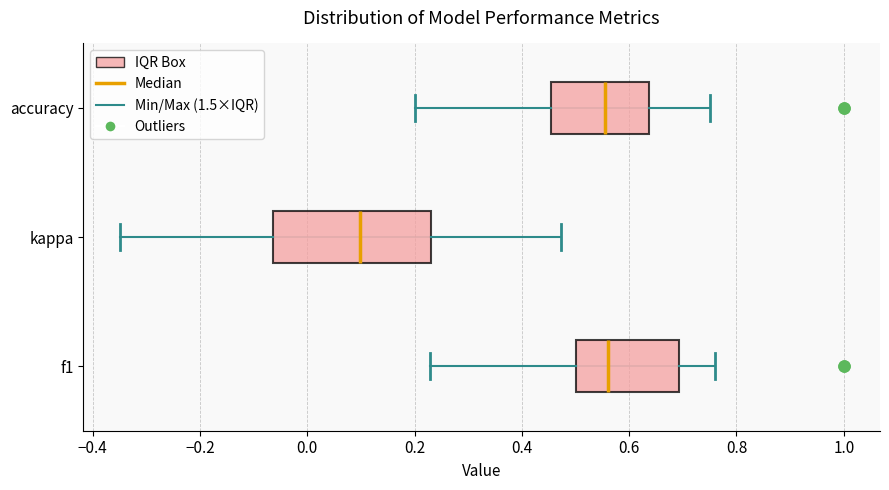

Reading bottom to top, transcribe this box plot: for each box, give where its median line is, the range the box spans, and where its two whiskers end, as read against the x-axis. The values are not printed on the chart, so give them approximately, as read against the axis.

f1: median 0.56, box 0.50 to 0.70, whiskers 0.22 to 0.76
kappa: median 0.10, box -0.06 to 0.24, whiskers -0.34 to 0.48
accuracy: median 0.56, box 0.46 to 0.64, whiskers 0.20 to 0.76